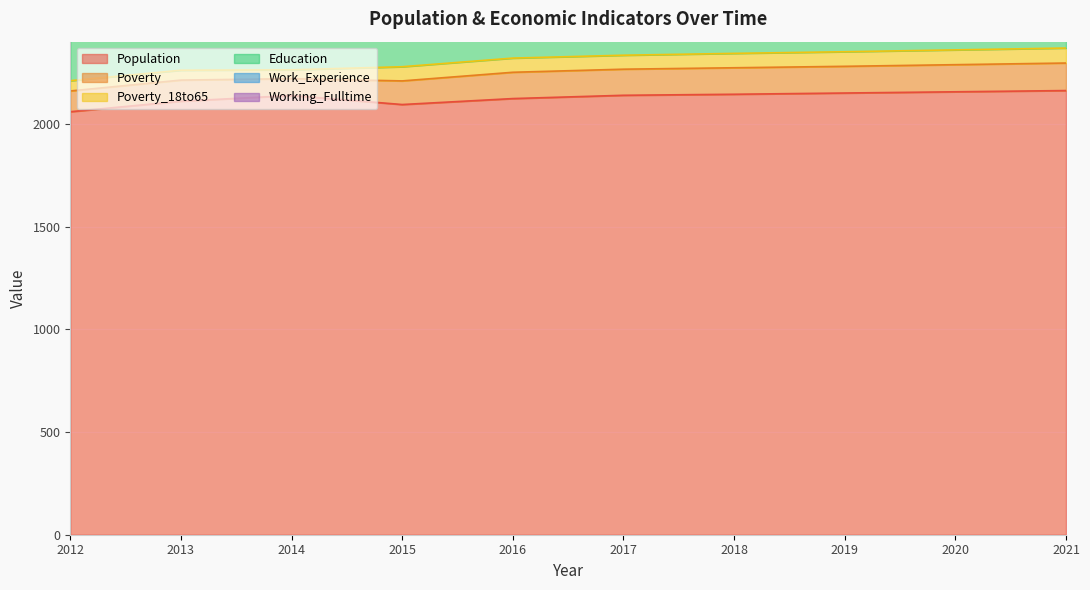

Between 2012 and 2020, which series saw the biggest shift?

Population